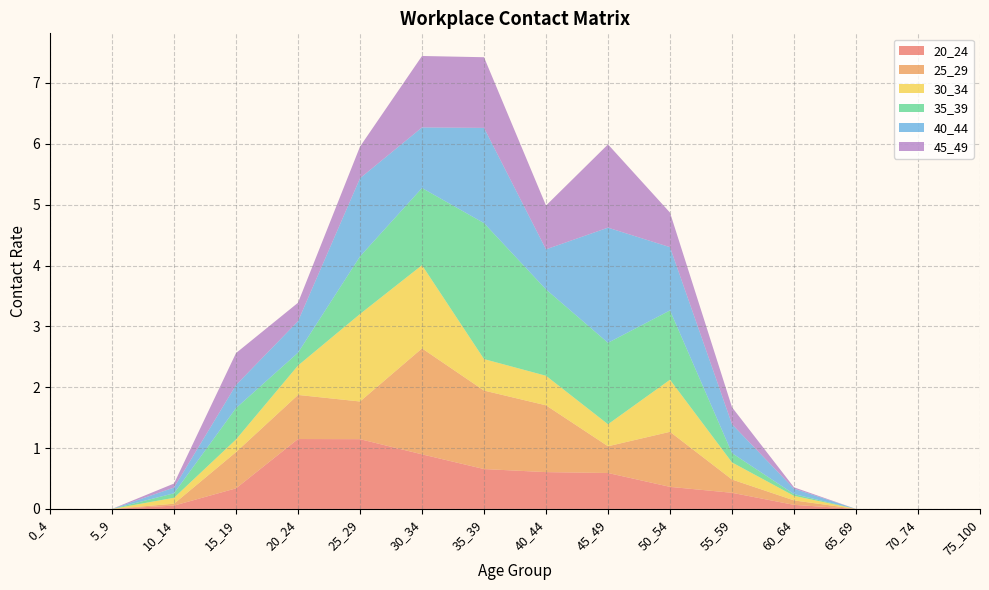

Reading right to left, list all the values displayed in this chart.

20_24: 75_100=0.0	70_74=0.0	65_69=0.0	60_64=0.1	55_59=0.3	50_54=0.4	45_49=0.6	40_44=0.6	35_39=0.7	30_34=0.9	25_29=1.1	20_24=1.1	15_19=0.3	10_14=0.1	5_9=0.0	0_4=0.0
25_29: 75_100=0.0	70_74=0.0	65_69=0.0	60_64=0.1	55_59=0.2	50_54=0.9	45_49=0.4	40_44=1.1	35_39=1.3	30_34=1.7	25_29=0.6	20_24=0.7	15_19=0.6	10_14=0.0	5_9=0.0	0_4=0.0
30_34: 75_100=0.0	70_74=0.0	65_69=0.0	60_64=0.1	55_59=0.3	50_54=0.9	45_49=0.4	40_44=0.5	35_39=0.5	30_34=1.4	25_29=1.4	20_24=0.5	15_19=0.2	10_14=0.1	5_9=0.0	0_4=0.0
35_39: 75_100=0.0	70_74=0.0	65_69=0.0	60_64=0.0	55_59=0.2	50_54=1.1	45_49=1.3	40_44=1.4	35_39=2.2	30_34=1.3	25_29=0.9	20_24=0.2	15_19=0.5	10_14=0.1	5_9=0.0	0_4=0.0
40_44: 75_100=0.0	70_74=0.0	65_69=0.0	60_64=0.1	55_59=0.5	50_54=1.0	45_49=1.9	40_44=0.7	35_39=1.6	30_34=1.0	25_29=1.3	20_24=0.5	15_19=0.4	10_14=0.1	5_9=0.0	0_4=0.0
45_49: 75_100=0.0	70_74=0.0	65_69=0.0	60_64=0.0	55_59=0.3	50_54=0.6	45_49=1.4	40_44=0.7	35_39=1.2	30_34=1.2	25_29=0.5	20_24=0.3	15_19=0.5	10_14=0.1	5_9=0.0	0_4=0.0